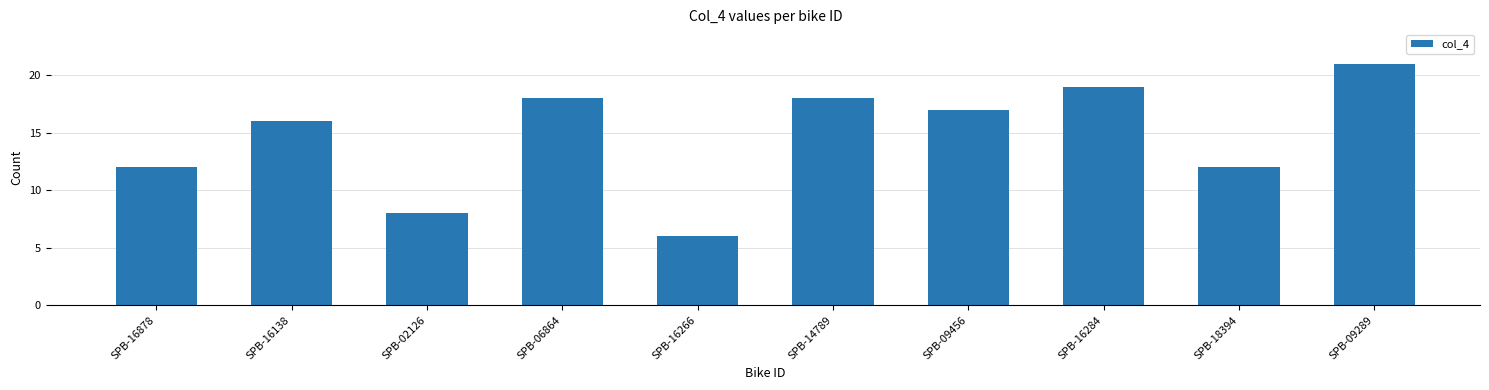

Count the number of data series in this chart.

1